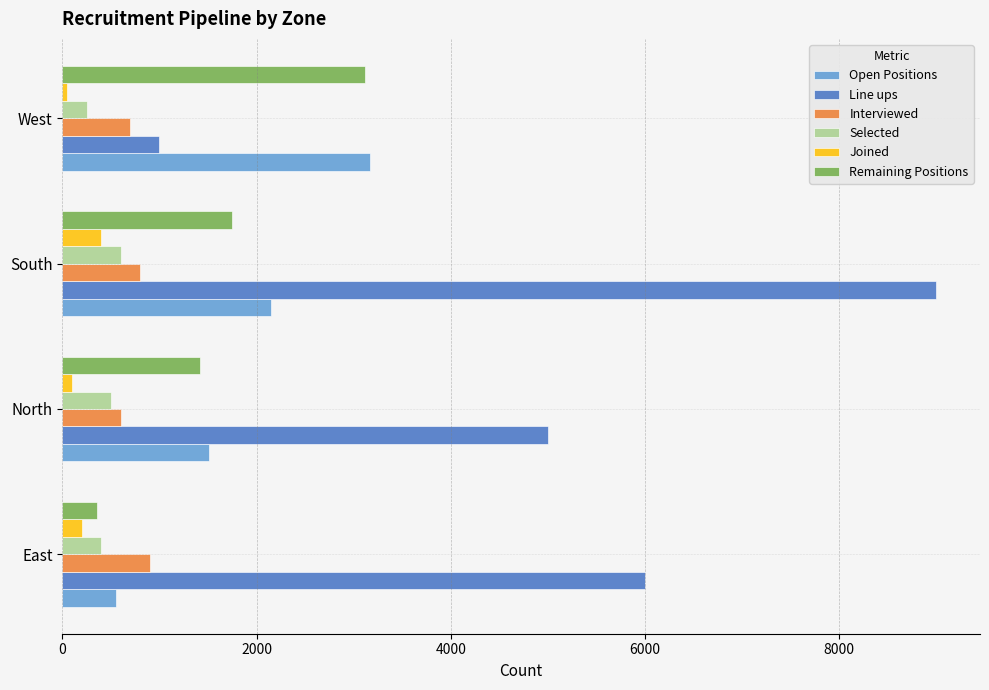

The Remaining Positions series shows 1415 at North. True or false?

True